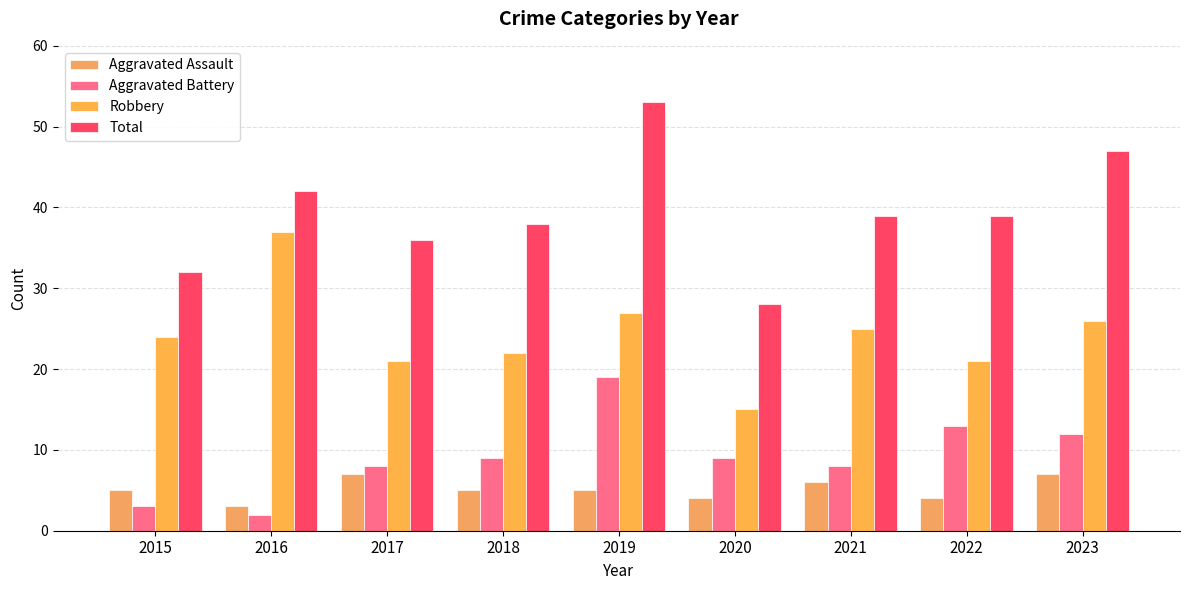

What are all the series names shown in the legend?

Aggravated Assault, Aggravated Battery, Robbery, Total